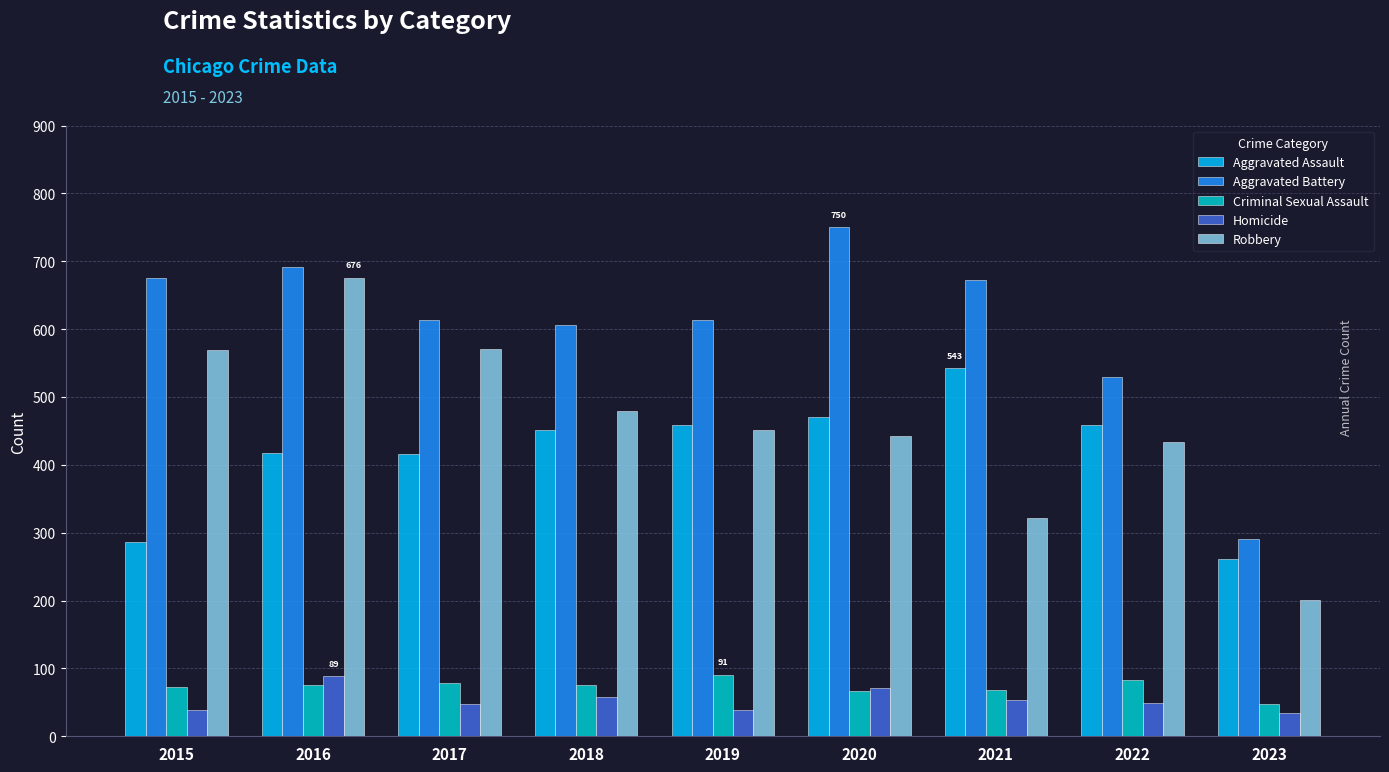

What is the difference between the second highest and minimum values in the Aggravated Battery series?

400